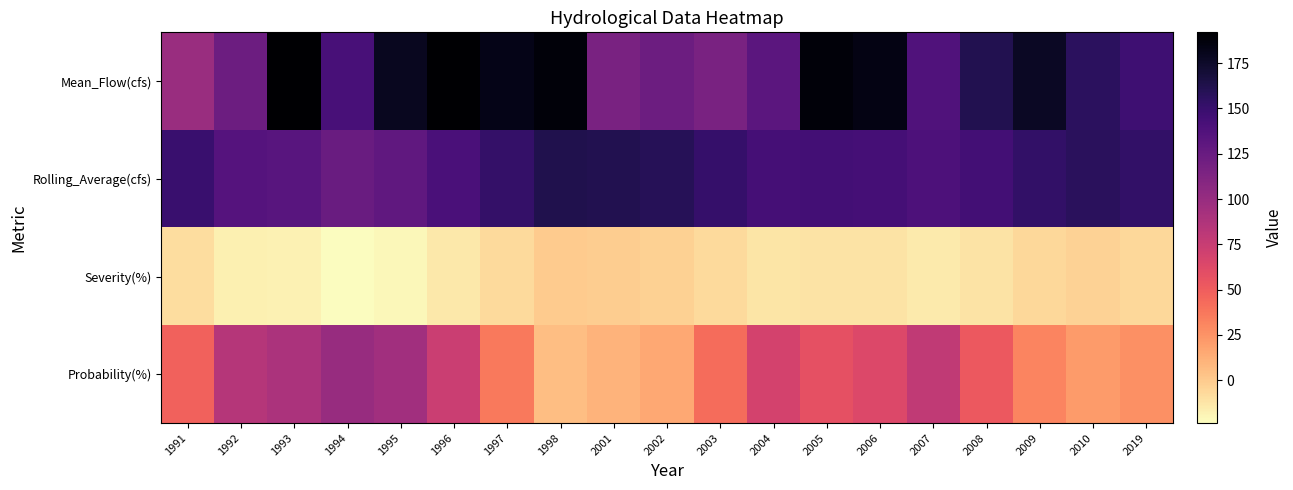

At which category is the sum across all series the highest?

1993